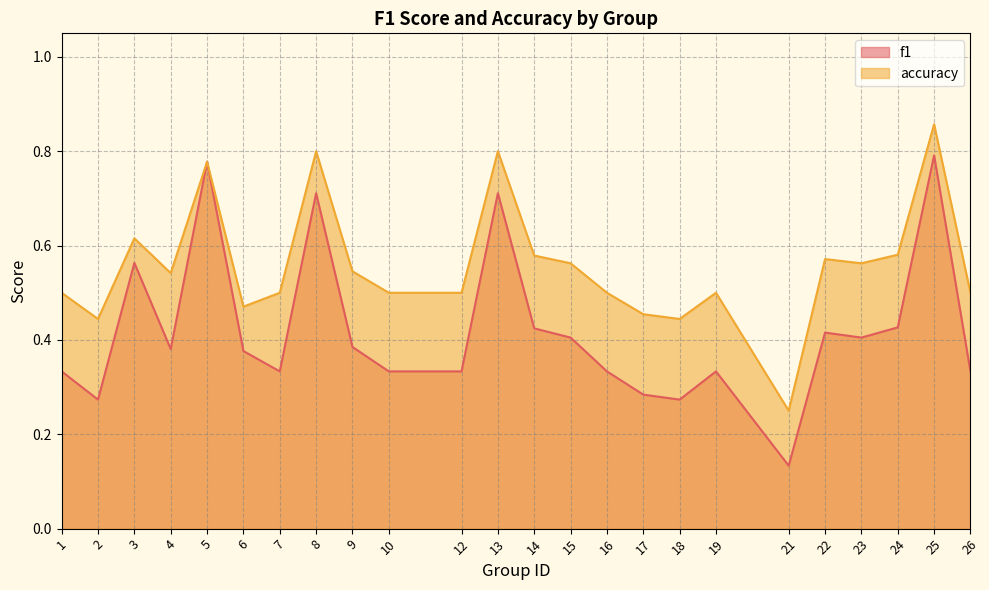

True or false: accuracy and f1 intersect in this chart.

False